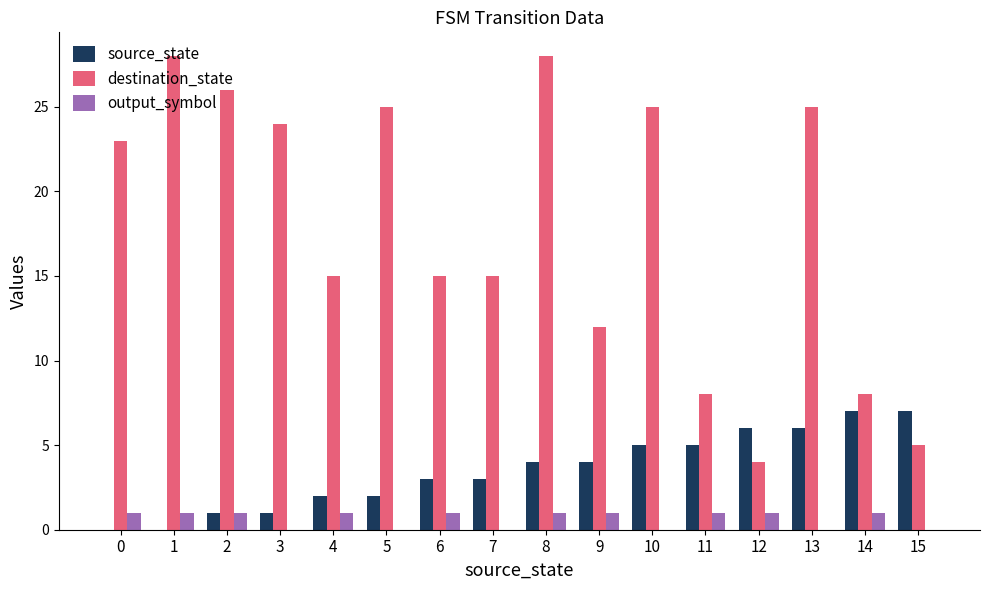

Is it true that destination_state equals 35 at 3?

False